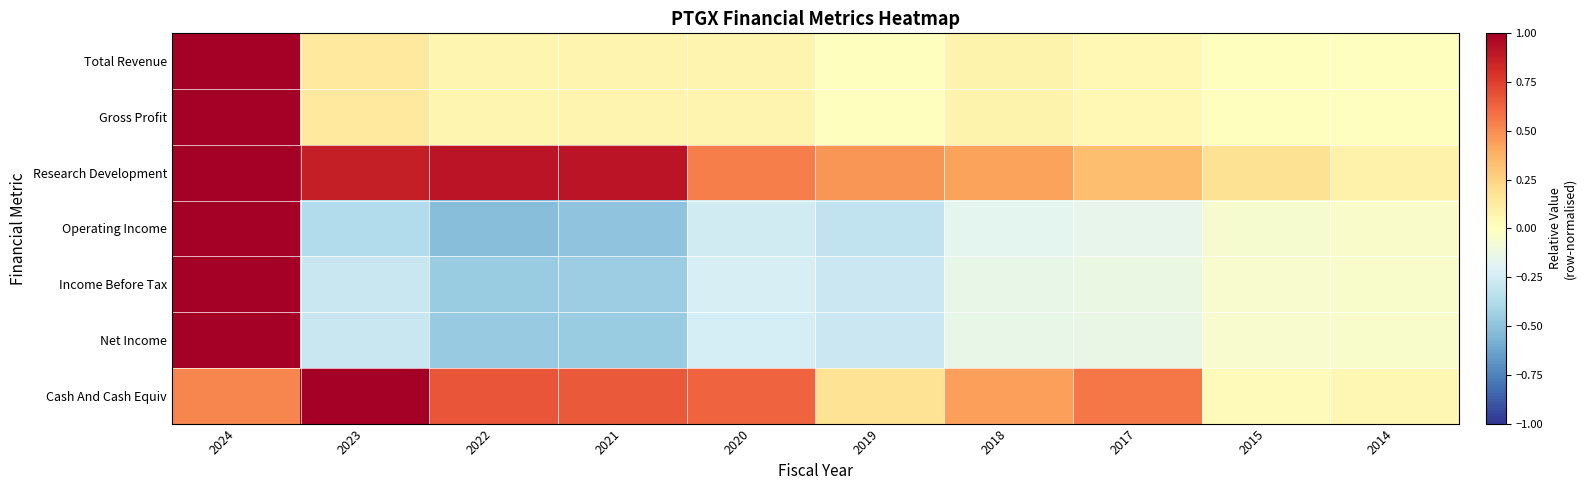

Reading left to right, list all the values displayed in this chart.

Total Revenue: 2024=1.0	2023=0.1	2022=0.1	2021=0.1	2020=0.1	2019=0.0	2018=0.1	2017=0.0	2015=0.0	2014=0.0
Gross Profit: 2024=1.0	2023=0.1	2022=0.1	2021=0.1	2020=0.1	2019=0.0	2018=0.1	2017=0.0	2015=0.0	2014=0.0
Research Development: 2024=1.0	2023=0.9	2022=0.9	2021=0.9	2020=0.5	2019=0.5	2018=0.4	2017=0.3	2015=0.2	2014=0.1
Operating Income: 2024=1.0	2023=-0.4	2022=-0.5	2021=-0.5	2020=-0.3	2019=-0.3	2018=-0.2	2017=-0.1	2015=-0.1	2014=-0.0
Income Before Tax: 2024=1.0	2023=-0.3	2022=-0.5	2021=-0.4	2020=-0.2	2019=-0.3	2018=-0.1	2017=-0.1	2015=-0.1	2014=-0.0
Net Income: 2024=1.0	2023=-0.3	2022=-0.5	2021=-0.5	2020=-0.2	2019=-0.3	2018=-0.1	2017=-0.1	2015=-0.1	2014=-0.0
Cash And Cash Equiv: 2024=0.5	2023=1.0	2022=0.7	2021=0.7	2020=0.6	2019=0.2	2018=0.4	2017=0.6	2015=0.0	2014=0.0